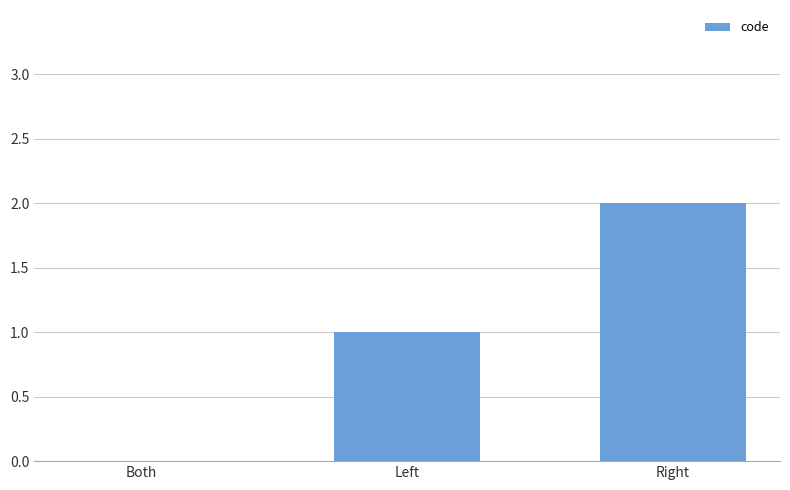

Which category has the highest value across all series?

Right